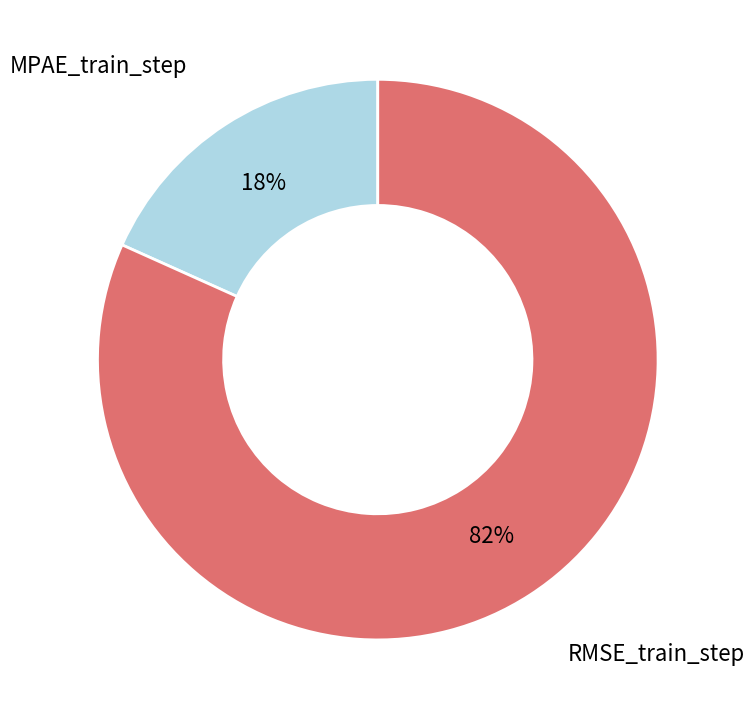

Combined, do MPAE_train_step and RMSE_train_step account for over 50%?

Yes